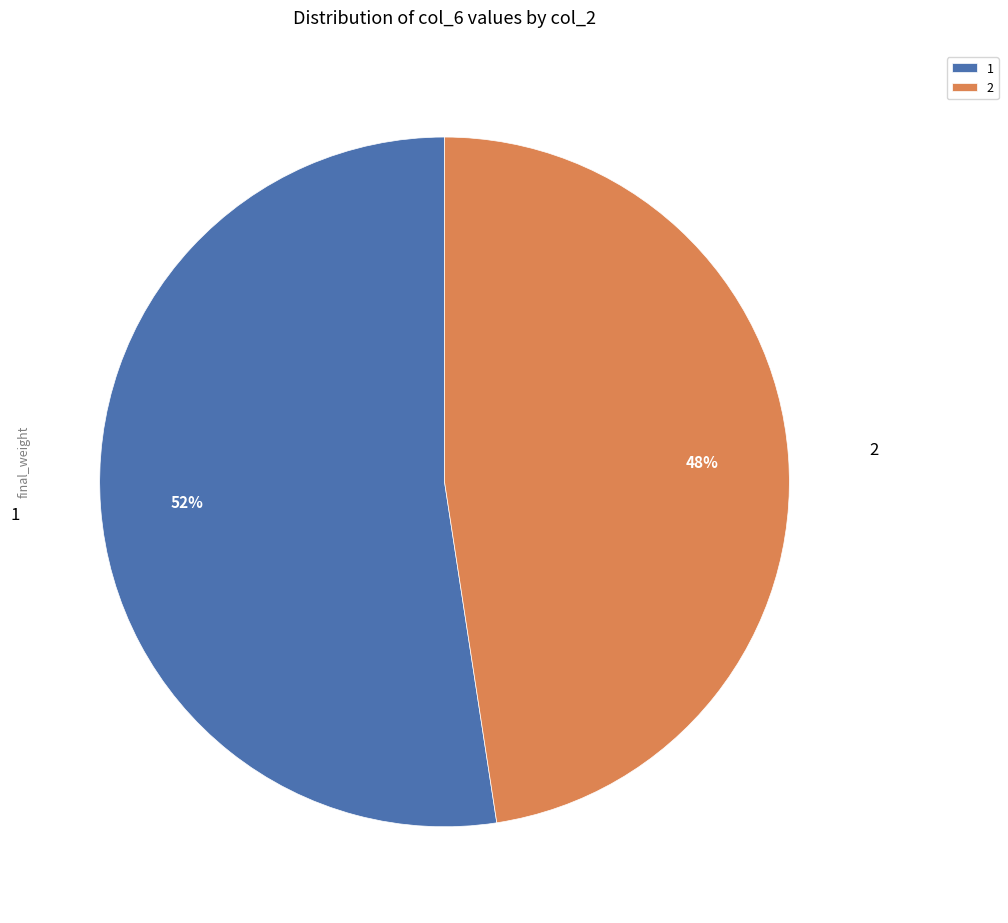

Which slice is the largest?

1